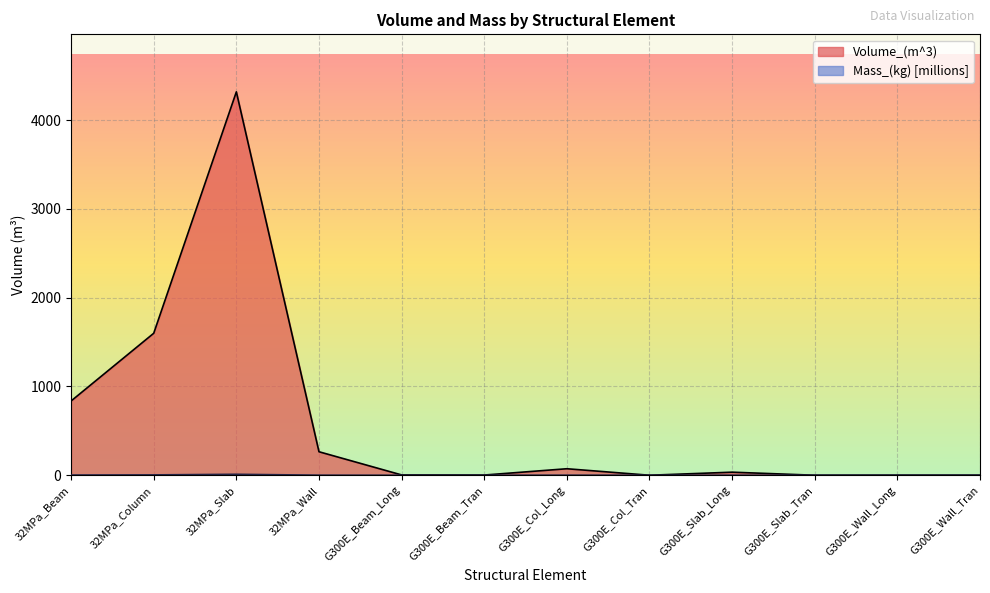

What is the average value of the Mass_(kg) series?

1.5